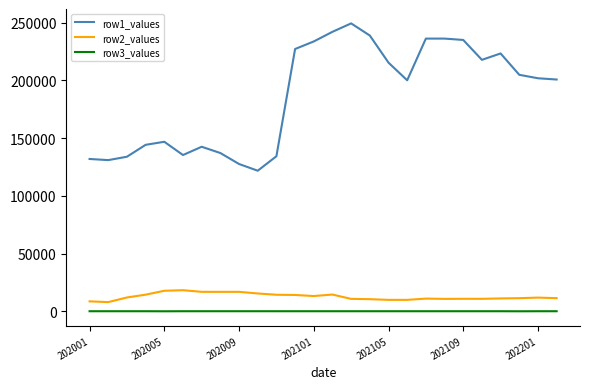

What is the difference between the maximum and minimum values in the row1_values series?

127625.0